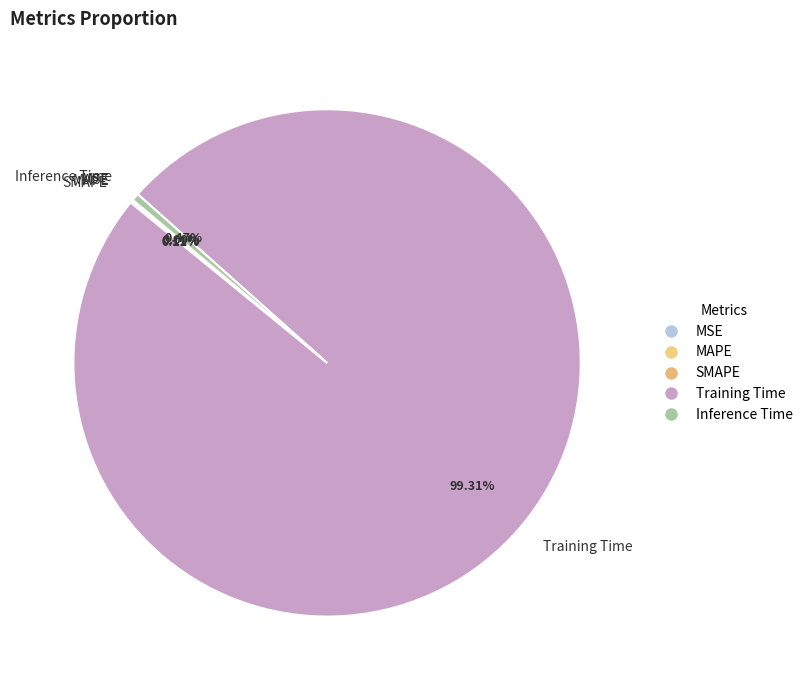

Between Inference Time and Training Time, which is larger?

Training Time